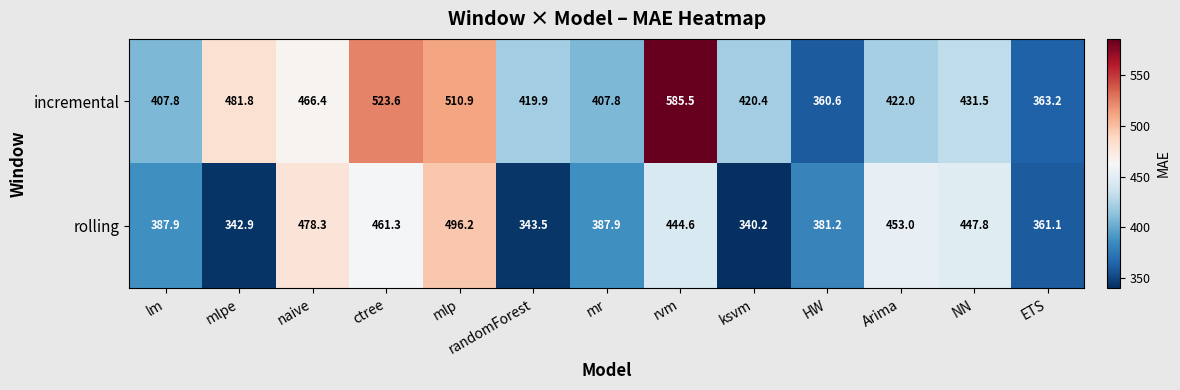

What is the minimum value for rolling?

340.2